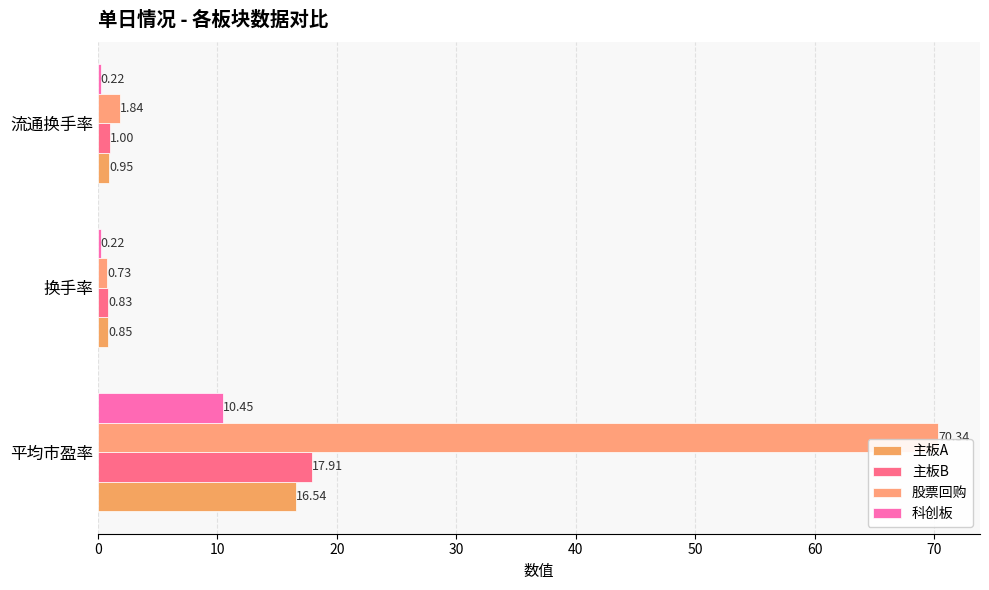

Reading left to right, transcribe all the data shown in this chart.

主板A: 16.5	0.8	1.0
主板B: 17.9	0.8	1.0
股票回购: 70.3	0.7	1.8
科创板: 10.4	0.2	0.2